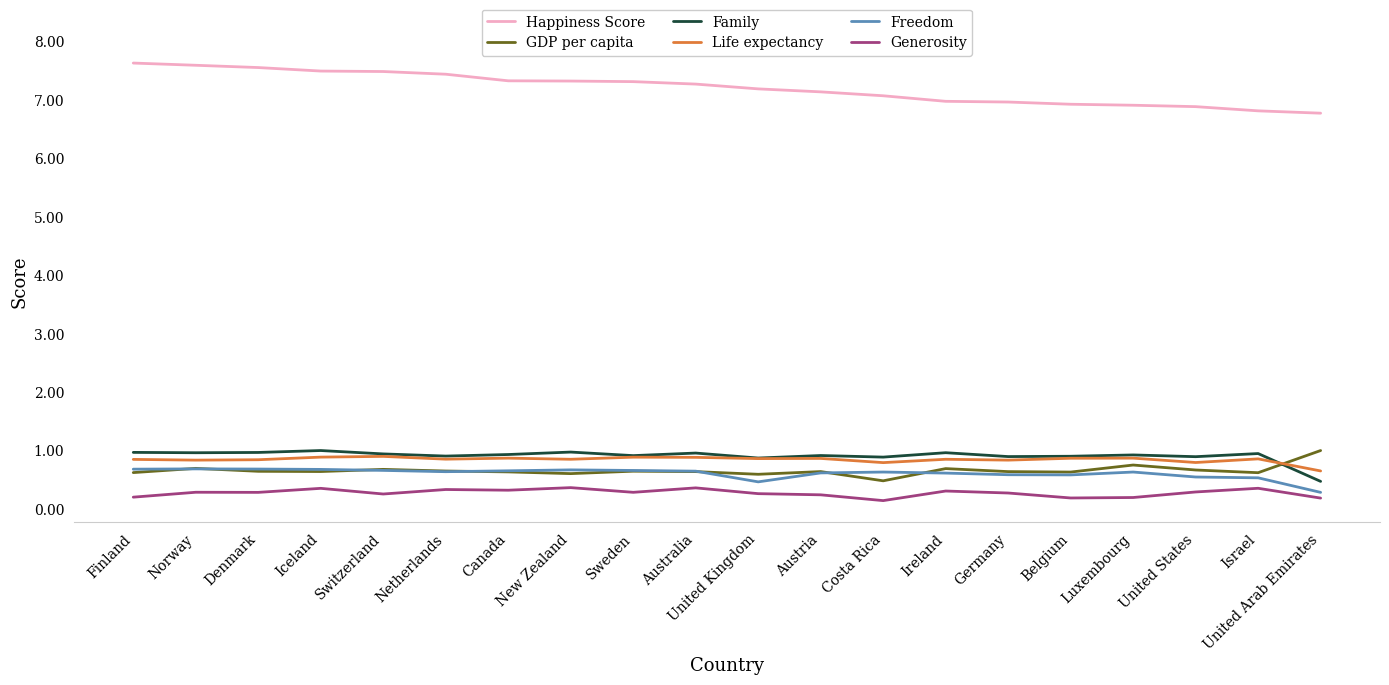

What is the sum of the Family values at Germany and Luxembourg?

1.8